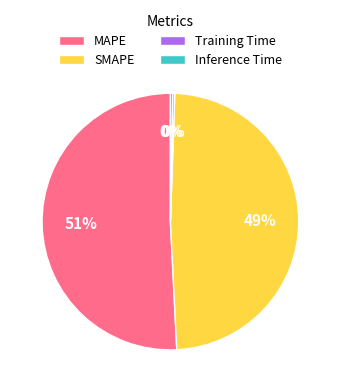

Is it true that Inference Time is 0% of the pie?

True